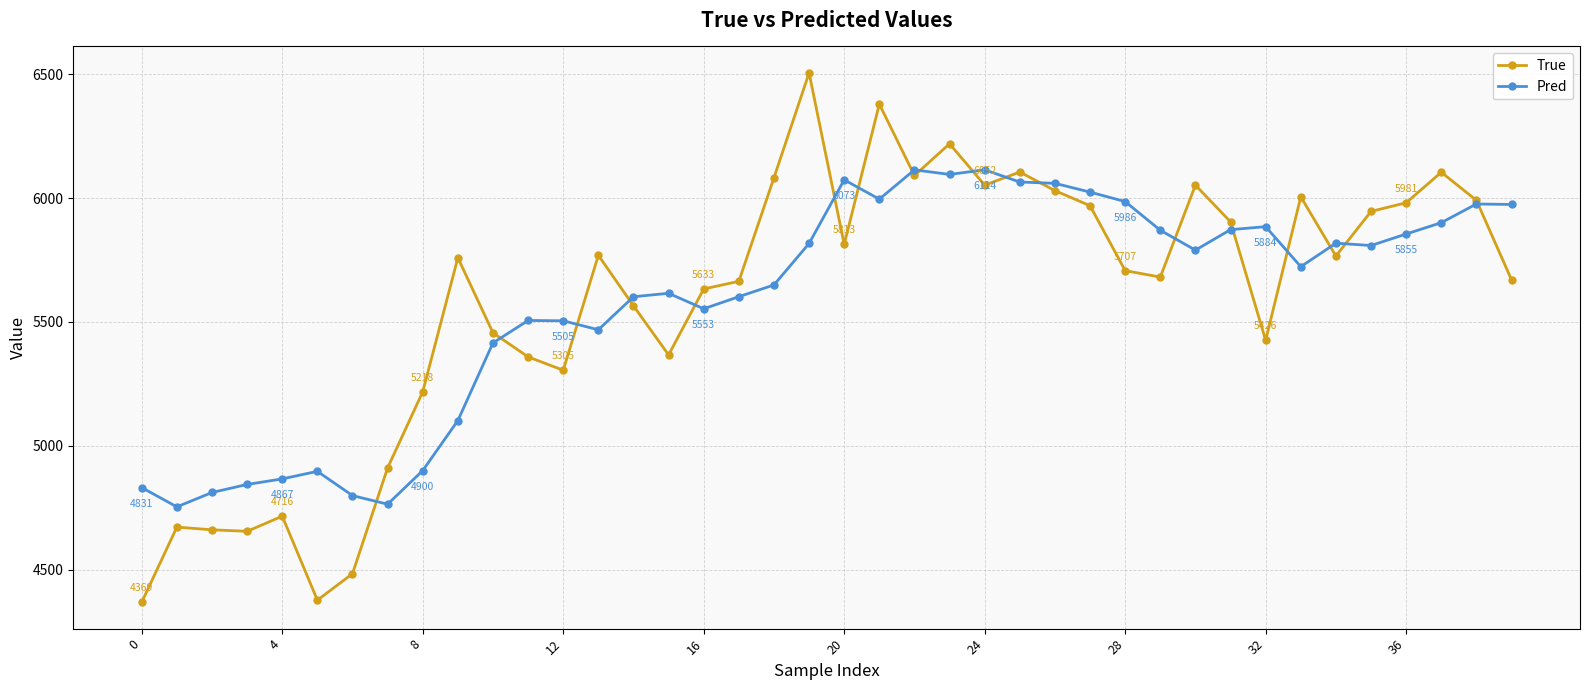

What is the value of the True point at the 29th from the left?

5707.0